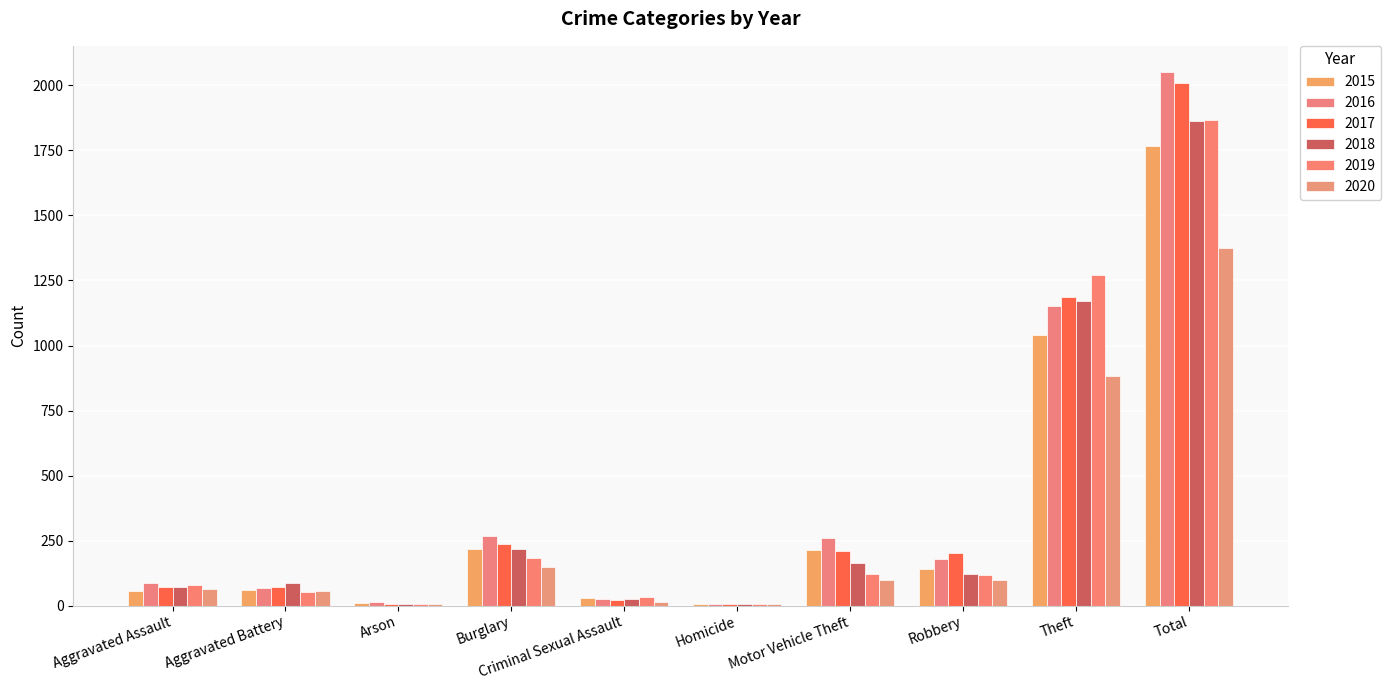

The 2019 series shows 123 at Motor Vehicle Theft. True or false?

True